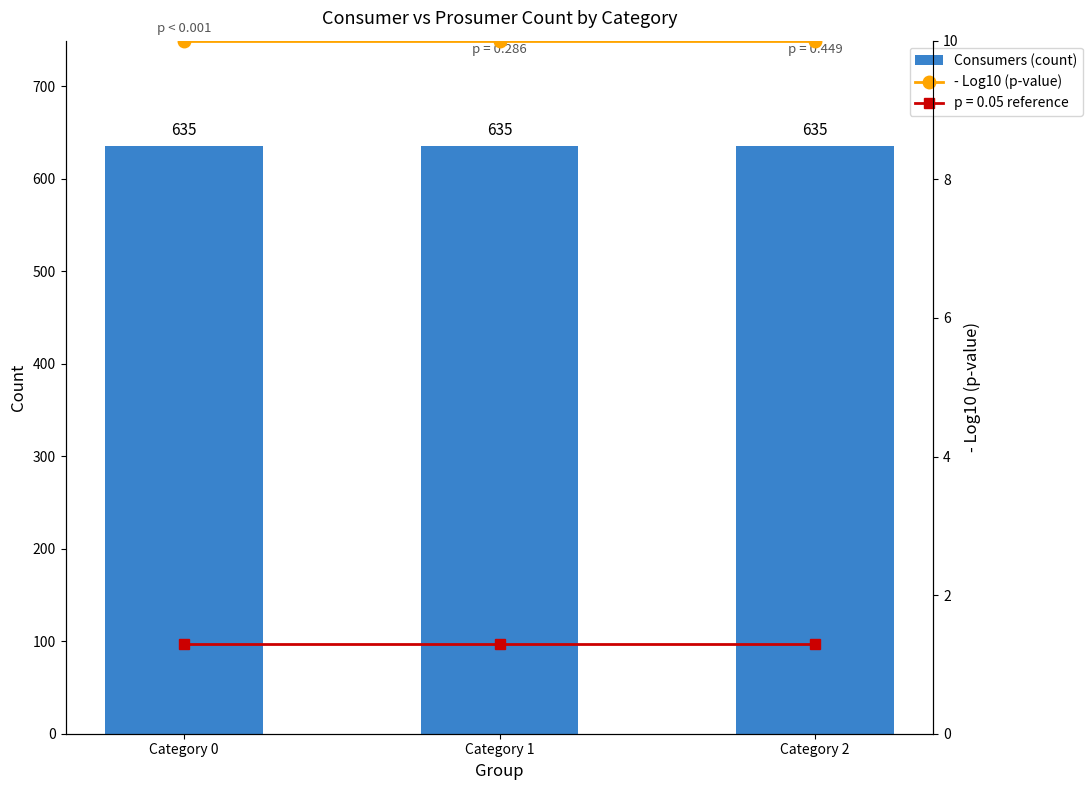

What is the sum of all - Log10 (p-value) values?

30